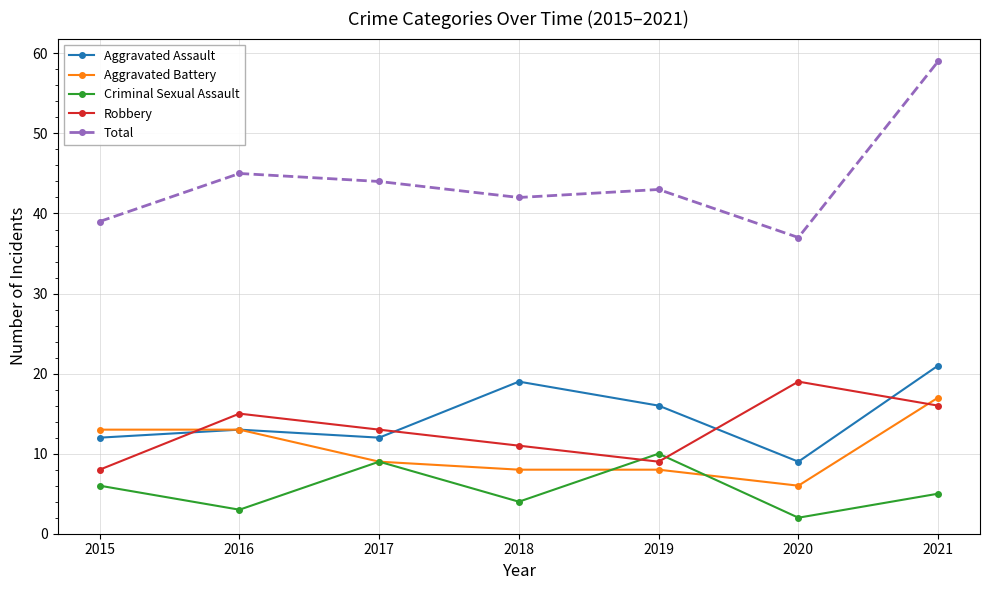

How many times do Aggravated Assault and Robbery cross each other?

4